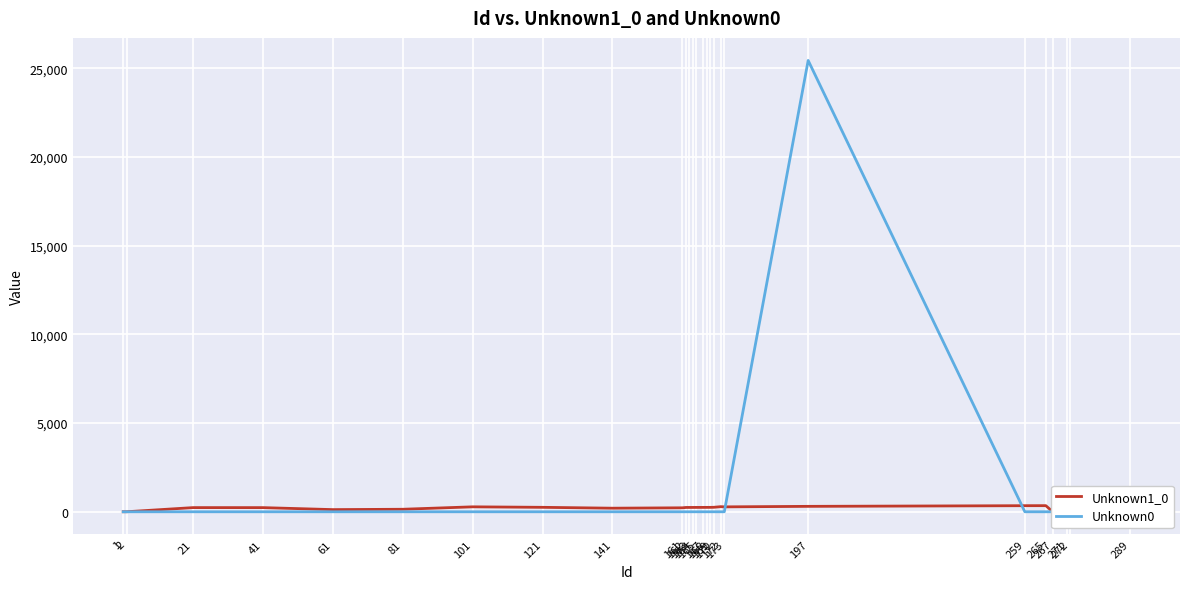

What is the spread (max minus min) of values at 173?

277